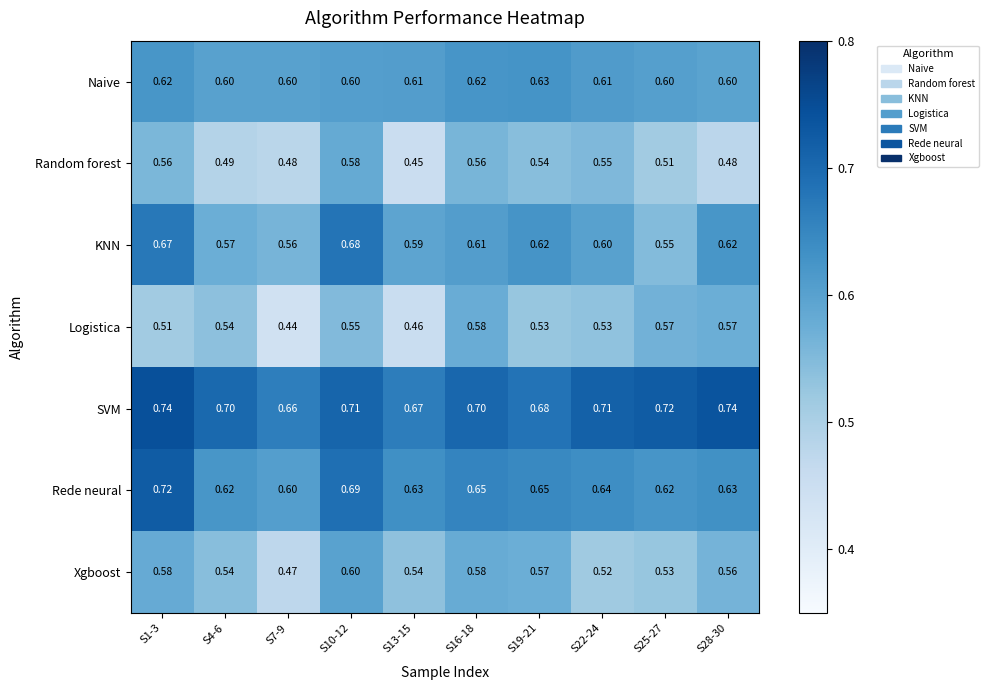

Is the value of SVM at S4-6 greater than the value of Xgboost at S13-15?

Yes